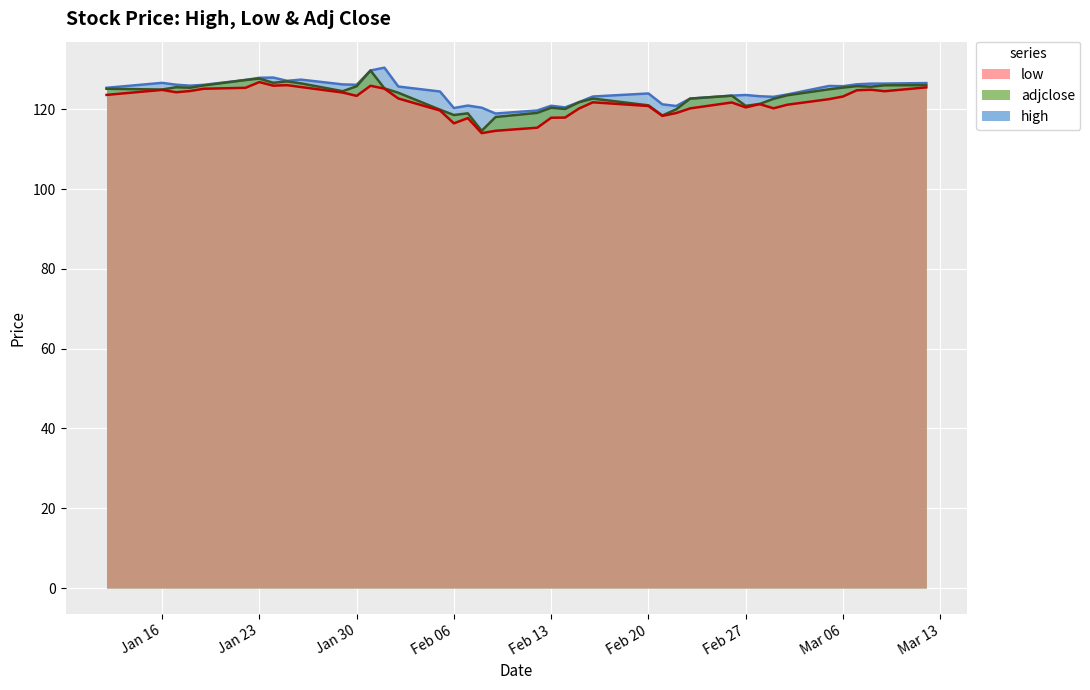

At which category does the chart reach its minimum across all series?

2018-02-08